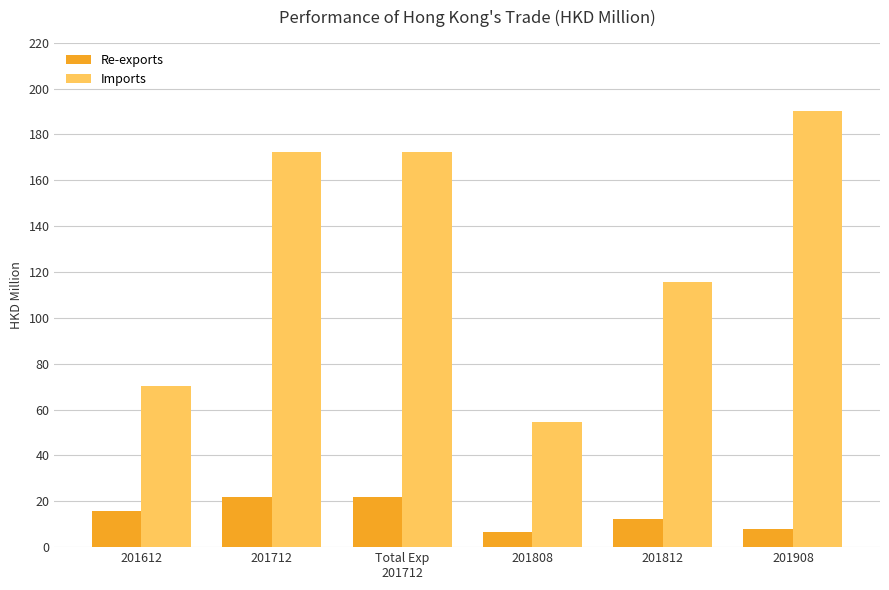

Reading left to right, what are all the values shown in this chart?

Re-exports: 201612=15.7	201712=22.0	Total Exp
201712=22.0	201808=6.6	201812=12.2	201908=7.8
Imports: 201612=70.2	201712=172.4	Total Exp
201712=172.4	201808=54.4	201812=115.6	201908=190.1